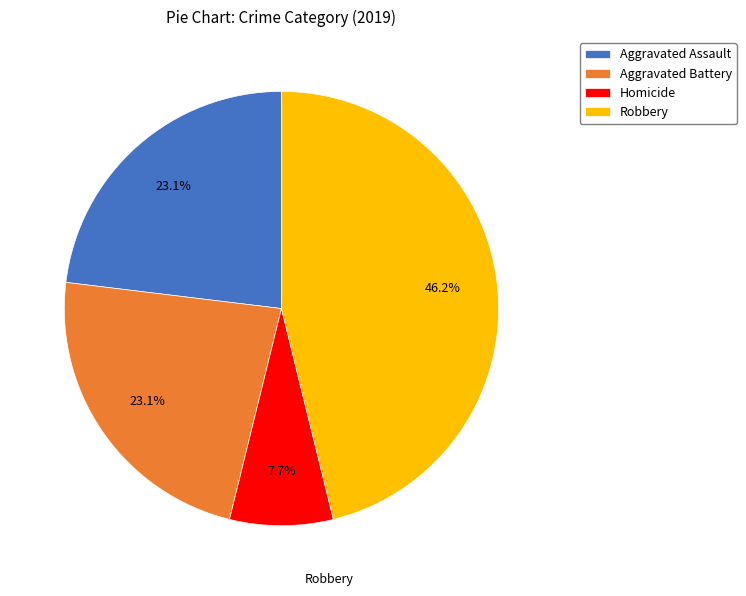

Count the number of slices in the pie.

4